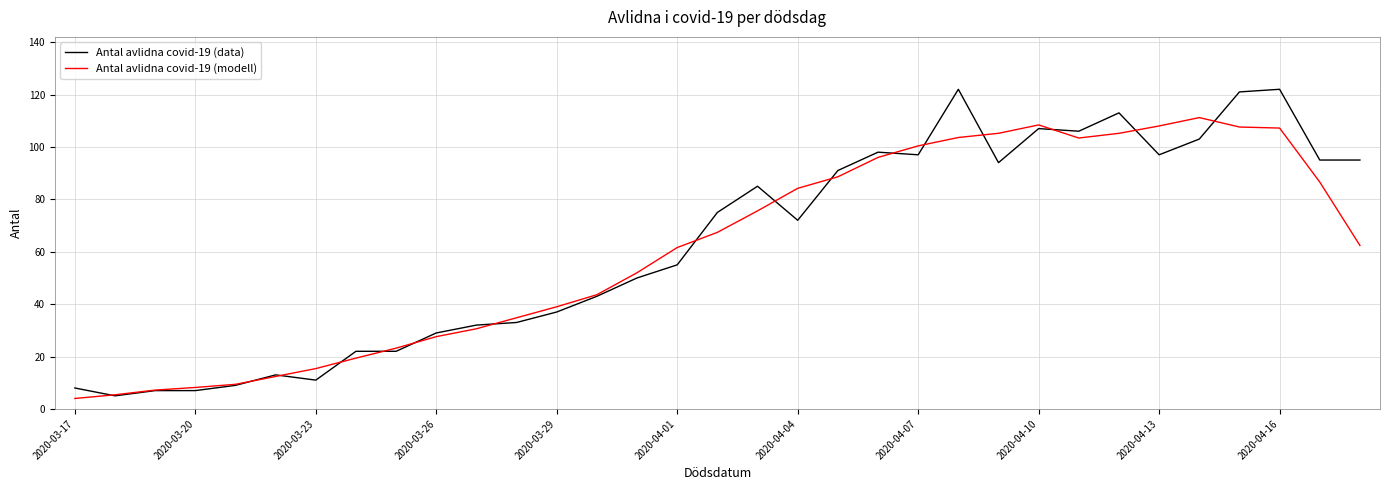

What is the average value of the Antal avlidna covid-19 (modell) series?

61.1